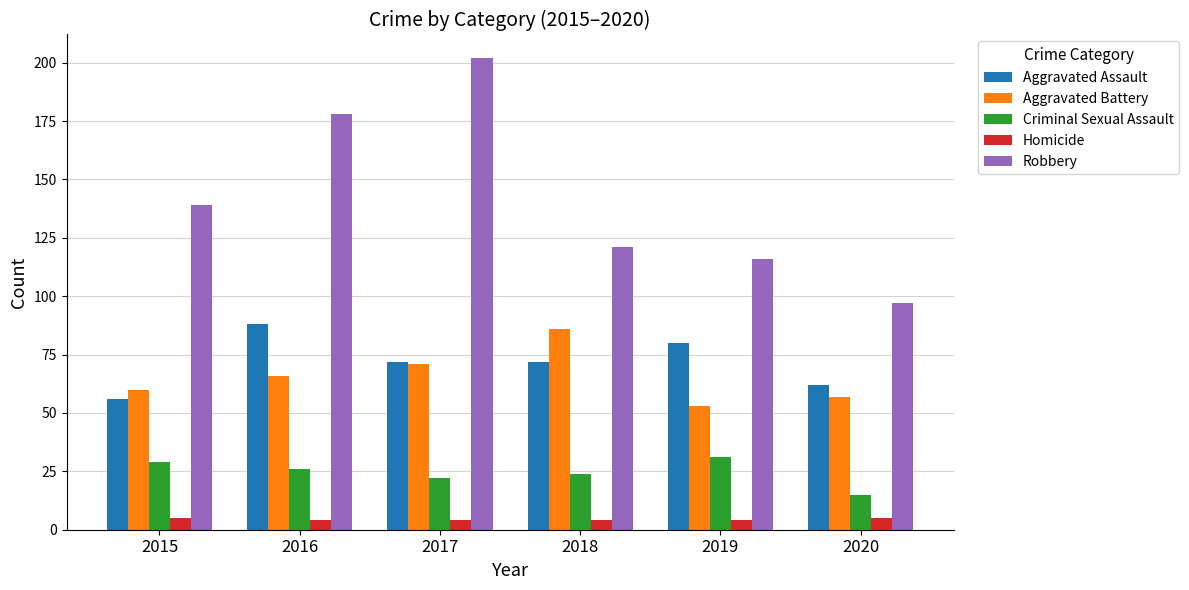

What is the average value of the Robbery series?

142